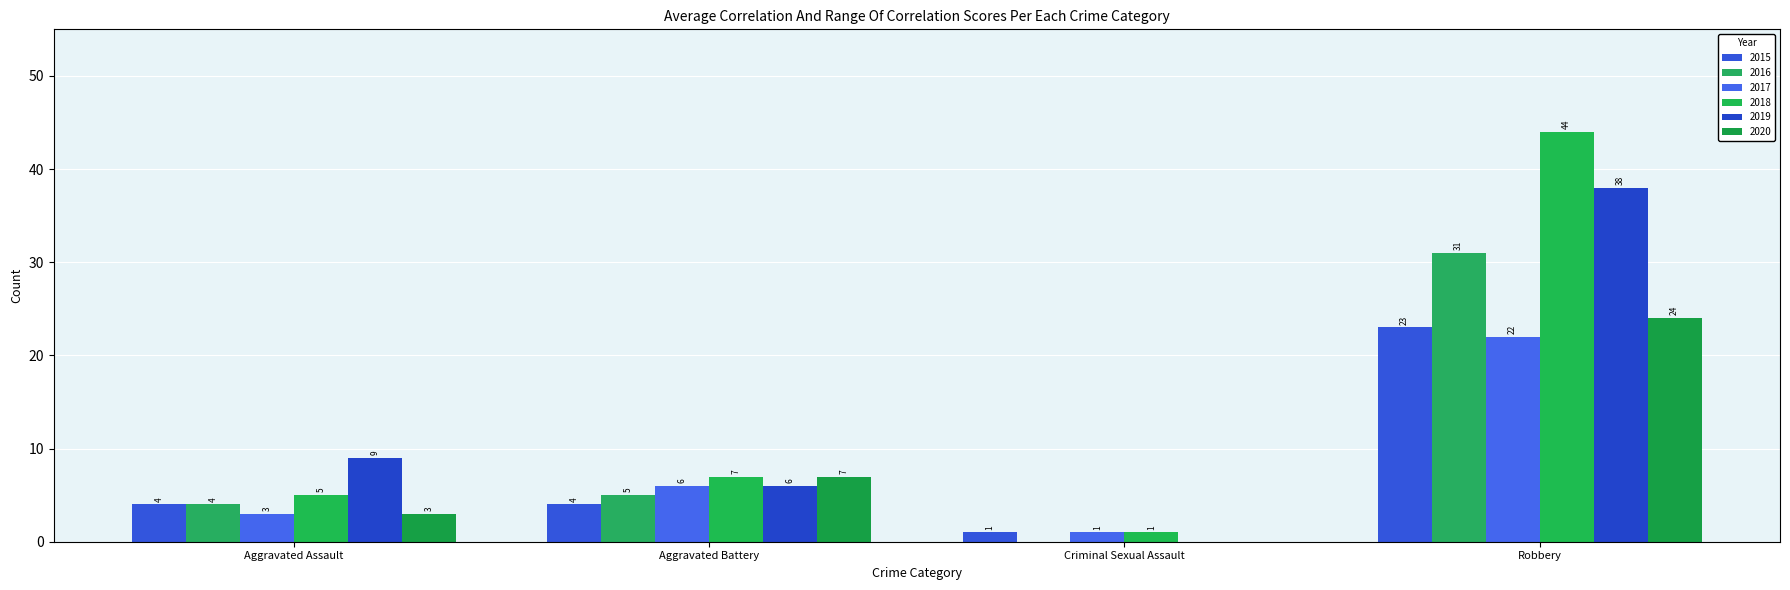

Rank the series by their maximum value, from lowest to highest.

2017, 2015, 2020, 2016, 2019, 2018